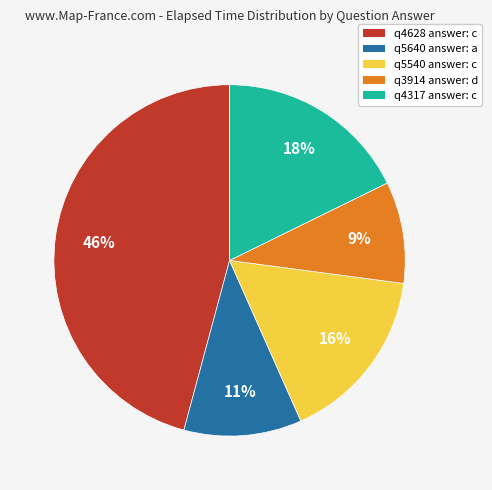

Which slice is the largest?

q4628 answer: c